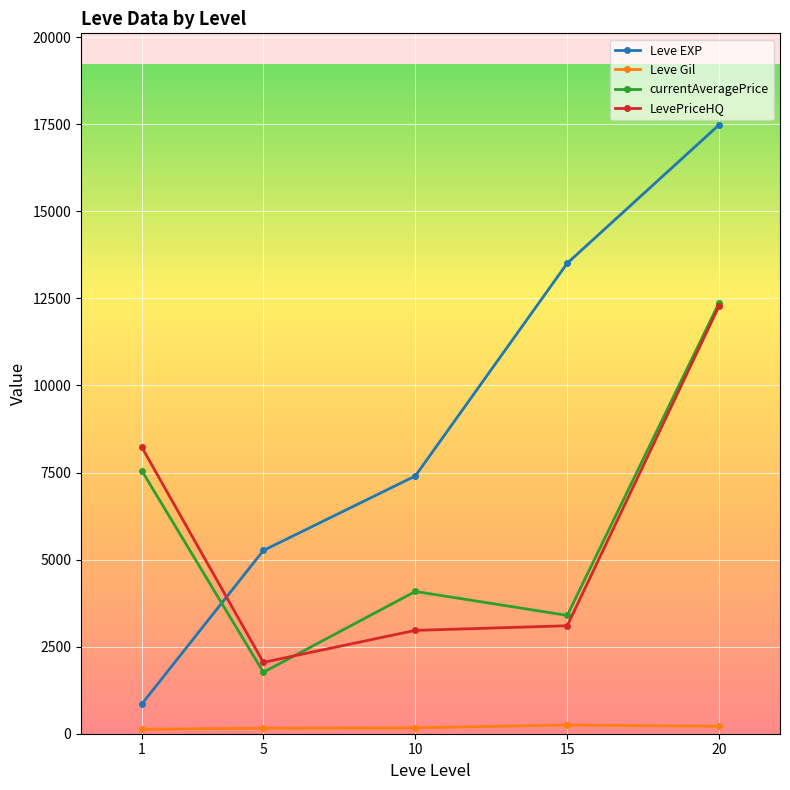

True or false: currentAveragePrice has a value of 1444.8 at 10.

False